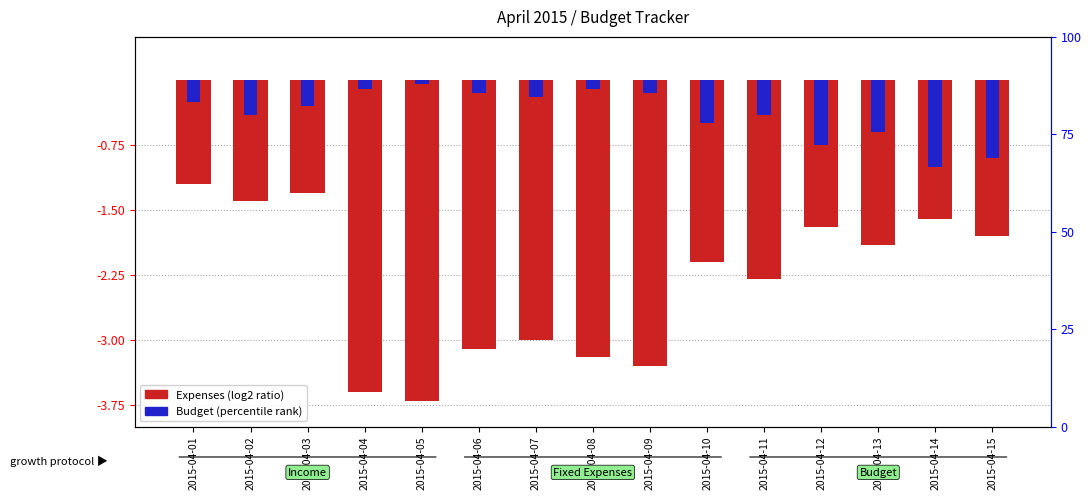

Reading right to left, transcribe all the data shown in this chart.

Expenses (log2 ratio): 2015-04-15=-1.8	2015-04-14=-1.6	2015-04-13=-1.9	2015-04-12=-1.7	2015-04-11=-2.3	2015-04-10=-2.1	2015-04-09=-3.3	2015-04-08=-3.2	2015-04-07=-3.0	2015-04-06=-3.1	2015-04-05=-3.7	2015-04-04=-3.6	2015-04-03=-1.3	2015-04-02=-1.4	2015-04-01=-1.2
Budget (percentile rank): 2015-04-15=-0.9	2015-04-14=-1.0	2015-04-13=-0.6	2015-04-12=-0.8	2015-04-11=-0.4	2015-04-10=-0.5	2015-04-09=-0.2	2015-04-08=-0.1	2015-04-07=-0.2	2015-04-06=-0.2	2015-04-05=-0.1	2015-04-04=-0.1	2015-04-03=-0.3	2015-04-02=-0.4	2015-04-01=-0.2